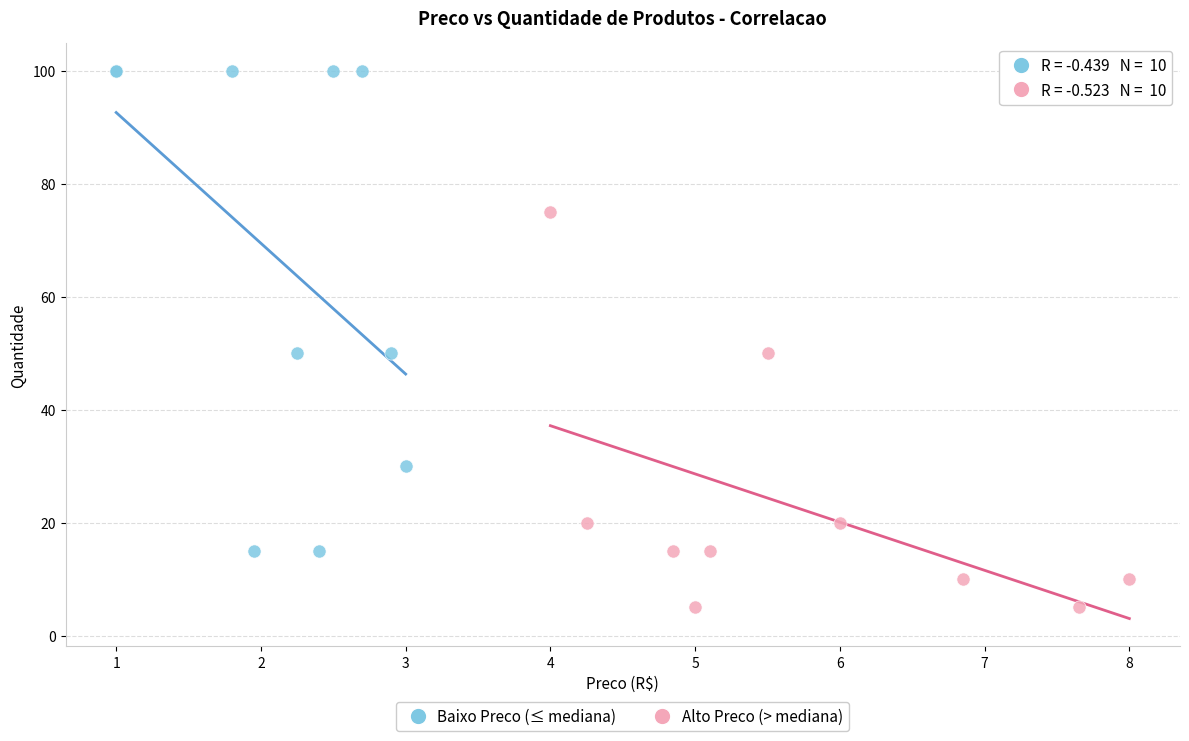

Which series contains the lowest Y value?

Alto Preco (> mediana)